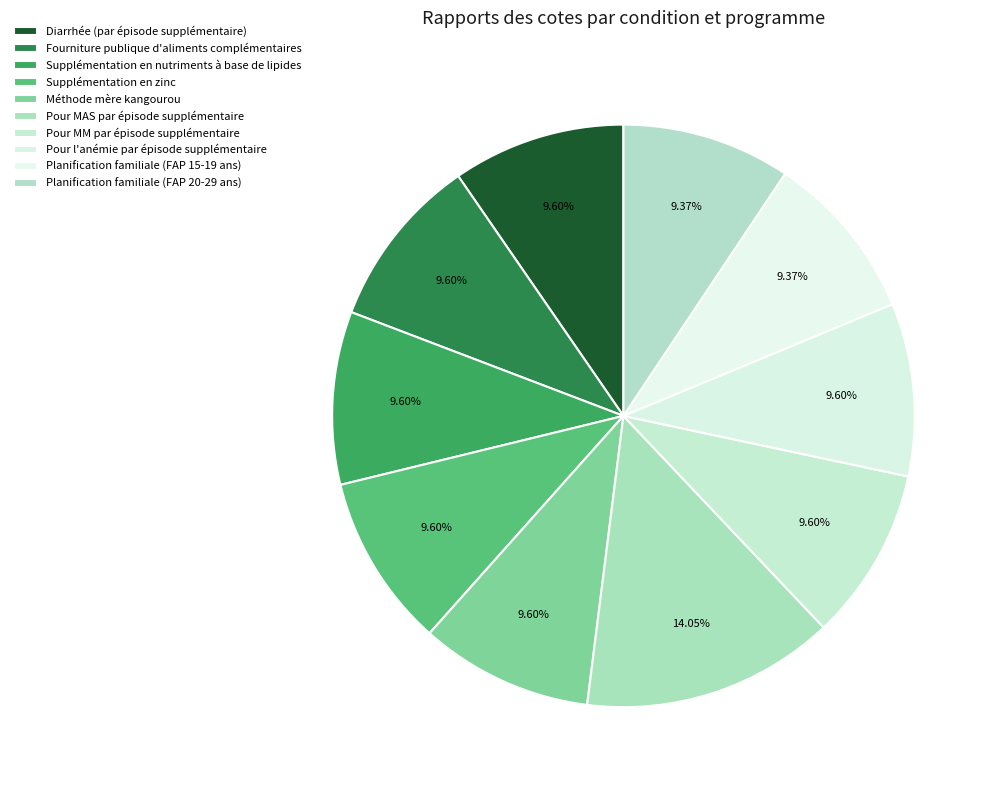

To the nearest percent, what percentage of the pie is Pour MAS par épisode supplémentaire?

14%